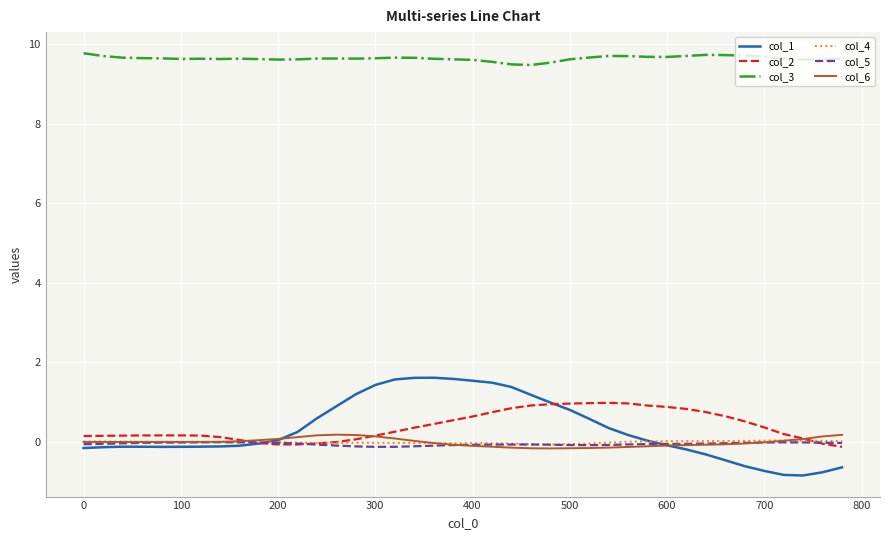

What is the minimum value shown in the chart?

-0.8